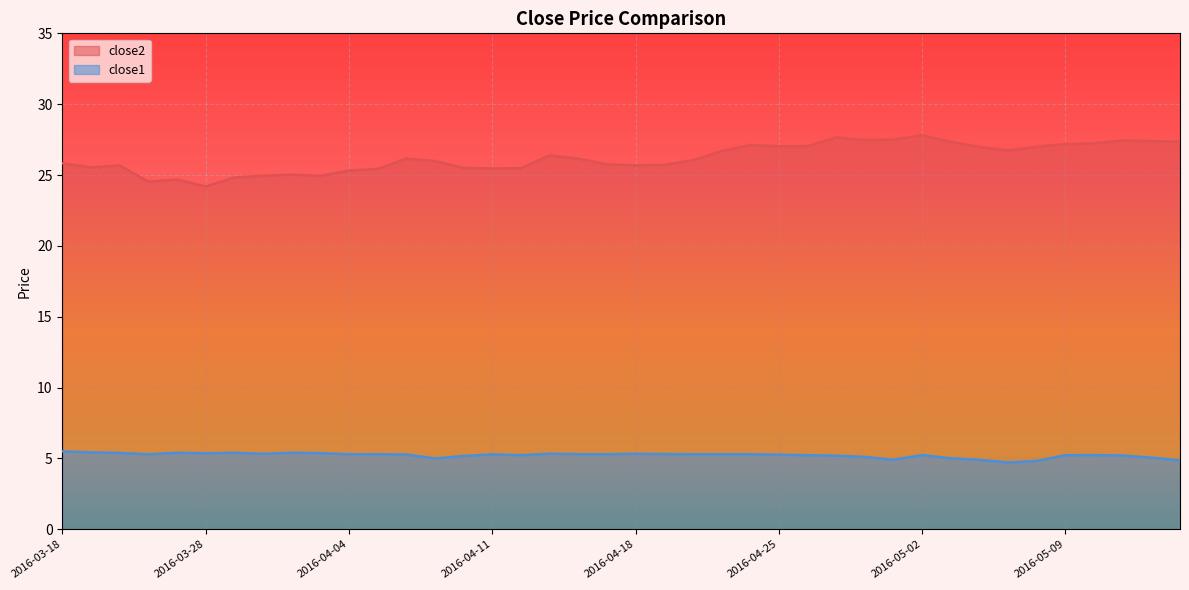

At which label does close1 reach its minimum?

2016-05-05